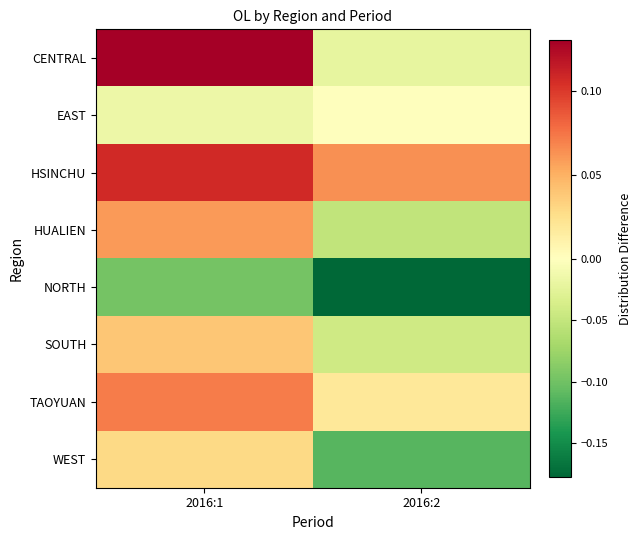

Which series has the largest total across all categories?

HSINCHU